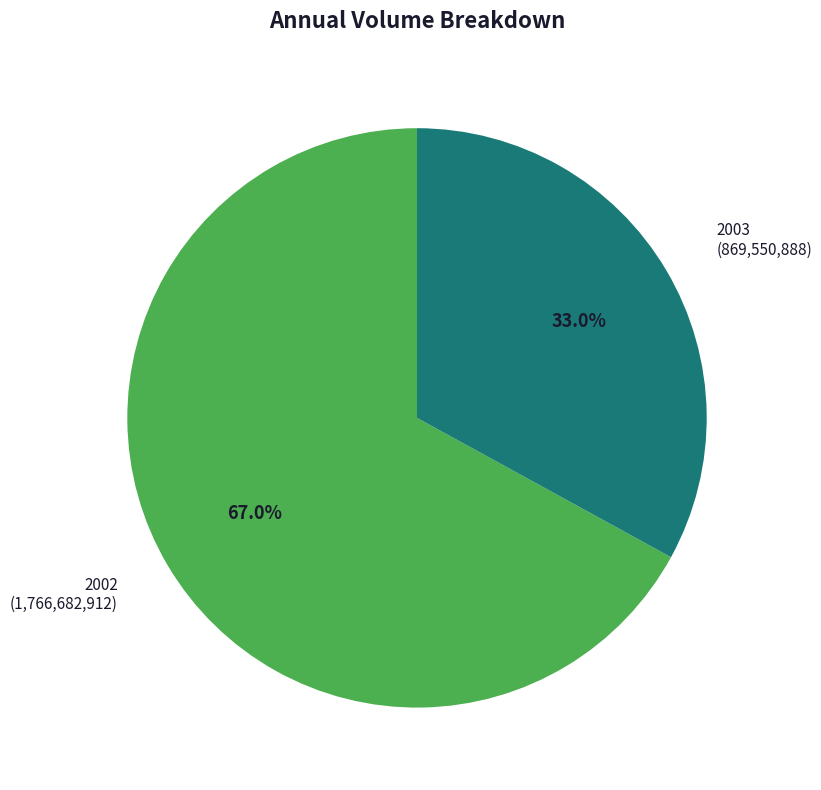

What percentage is NOT represented by 2003?

67.0%